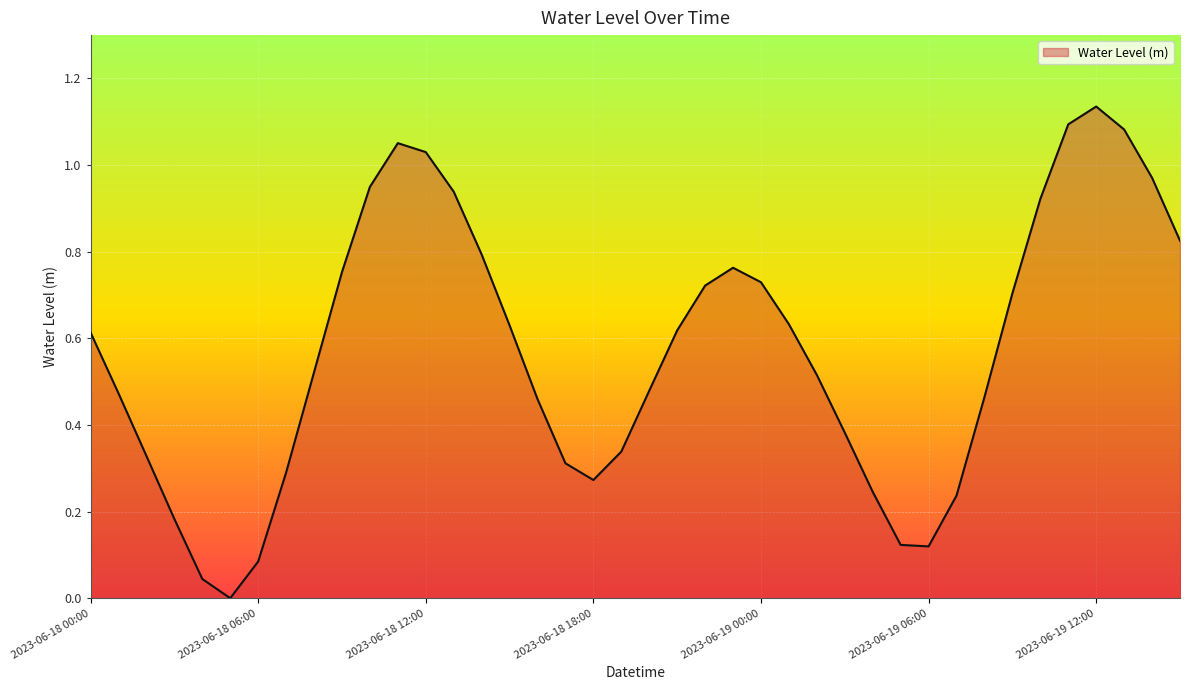

What is the average value?

0.6